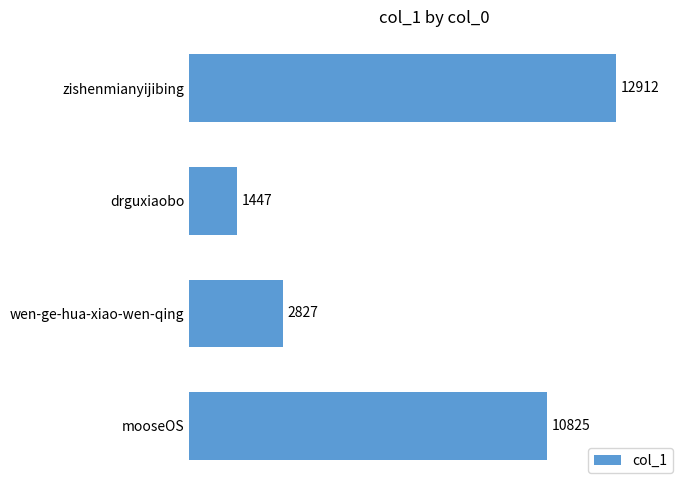

Is it true that the value at mooseOS is 10825?

True